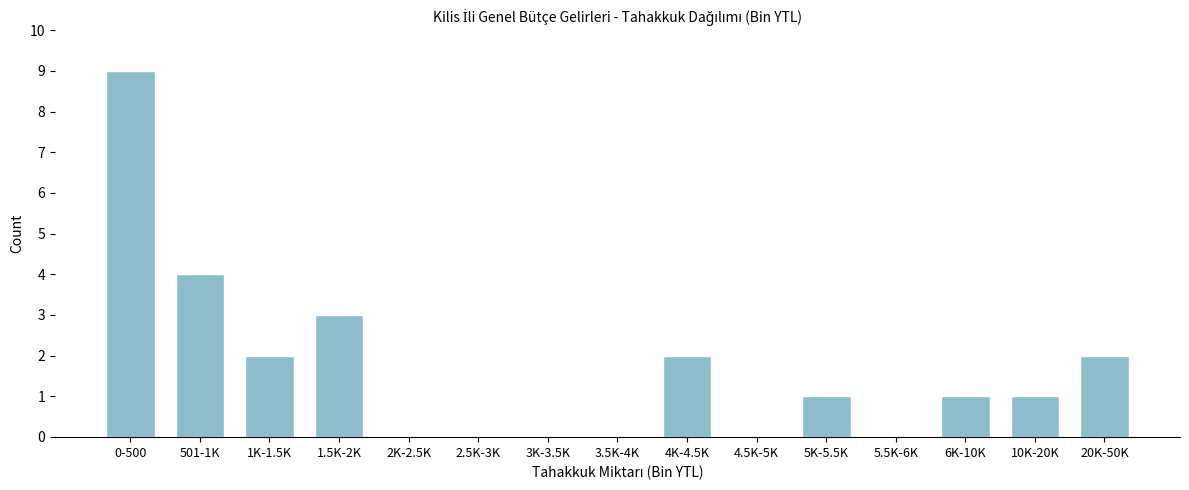

Reading left to right, list all the values displayed in this chart.

0-500=9	501-1K=4	1K-1.5K=2	1.5K-2K=3	2K-2.5K=0	2.5K-3K=0	3K-3.5K=0	3.5K-4K=0	4K-4.5K=2	4.5K-5K=0	5K-5.5K=1	5.5K-6K=0	6K-10K=1	10K-20K=1	20K-50K=2